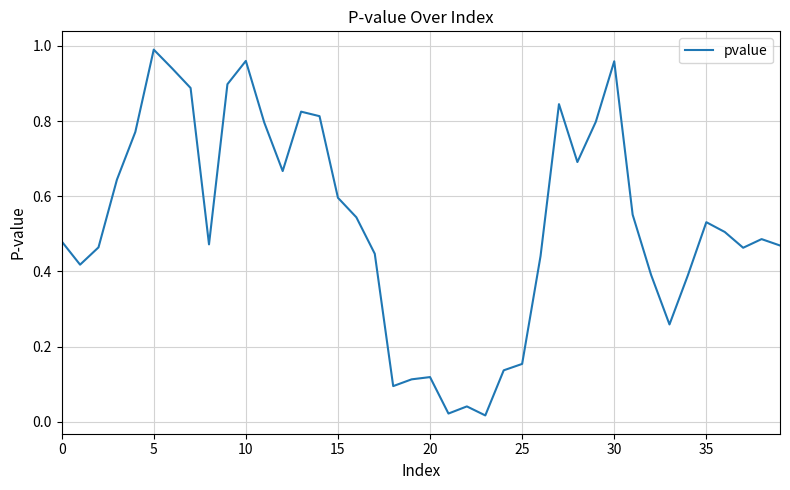

How many lines are shown in the chart?

1